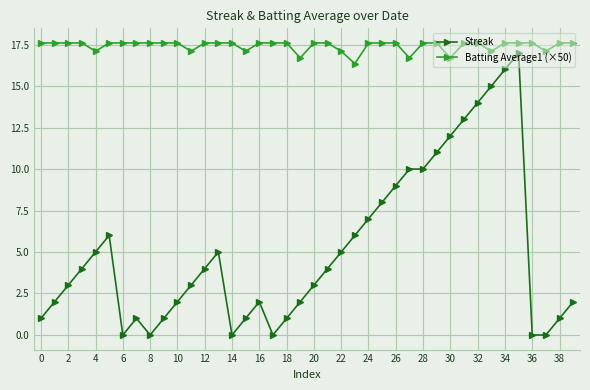

What is the sum of all Streak values?

206.0